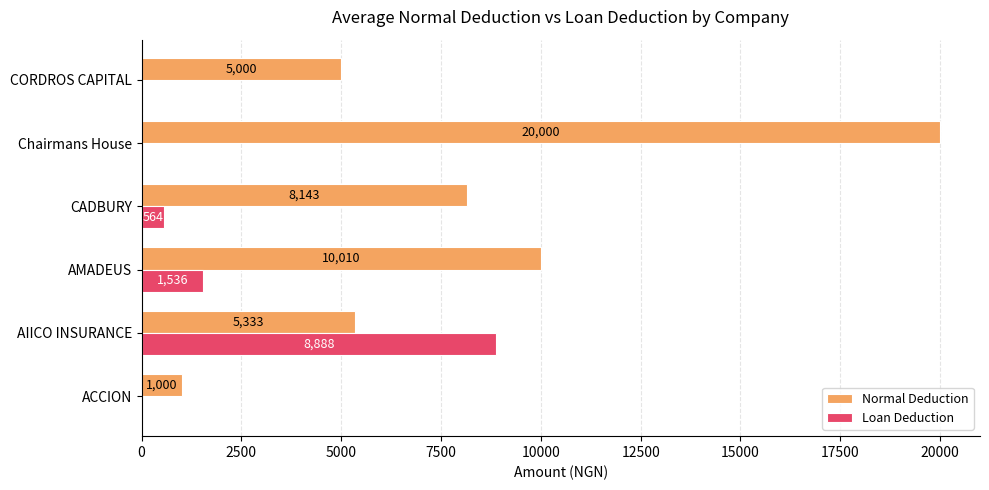

At which category does the chart reach its peak across all series?

Chairmans House